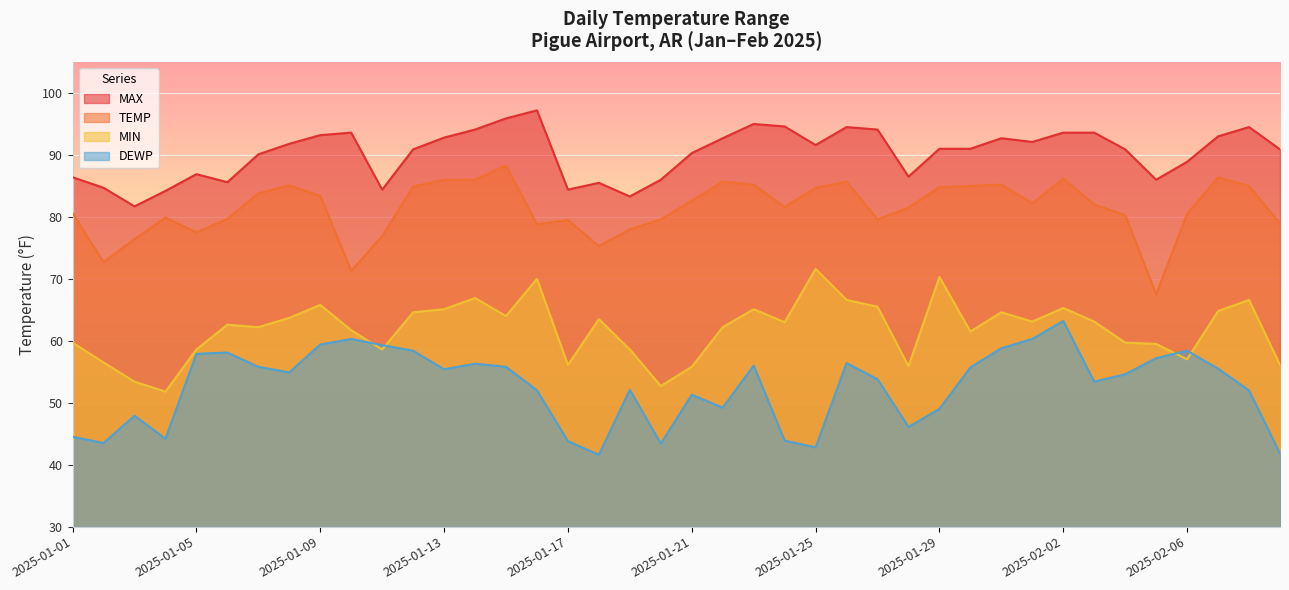

Is it true that MIN equals 25.0 at 2025-02-05?

False